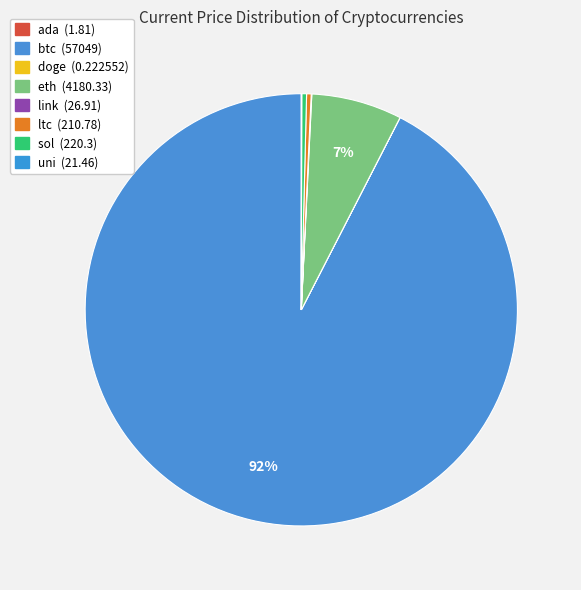

Rank the categories by value from highest to lowest.

btc, eth, sol, ltc, link, uni, ada, doge